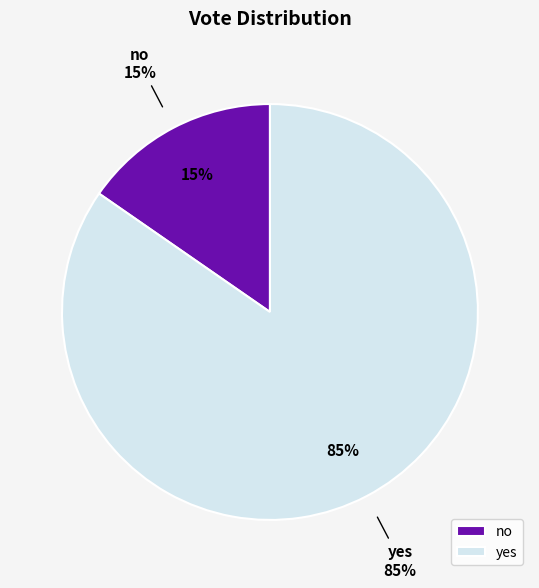

Which slice is the largest?

yes